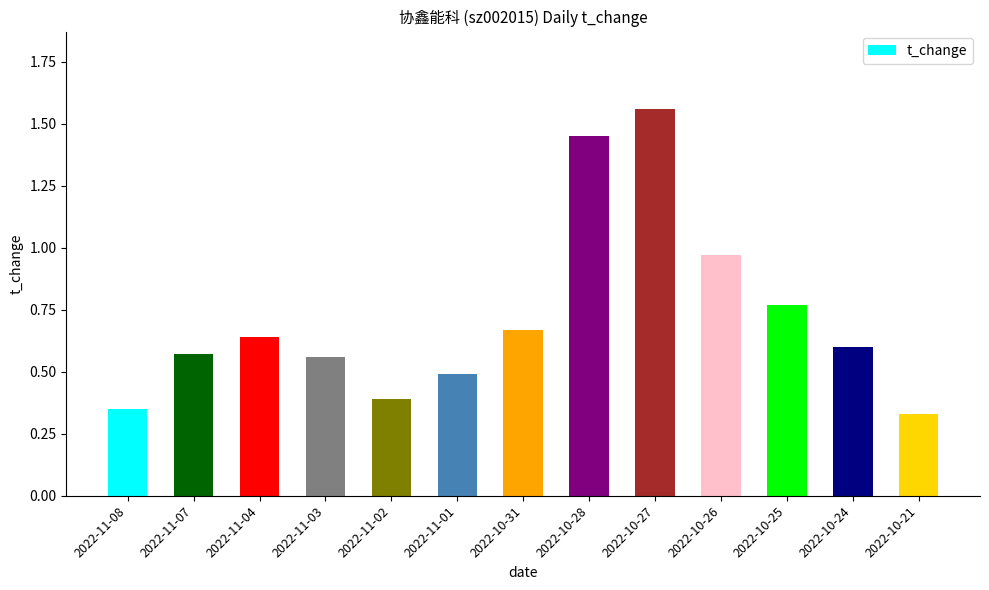

Which has a higher value, 2022-11-08 or 2022-10-21?

2022-11-08